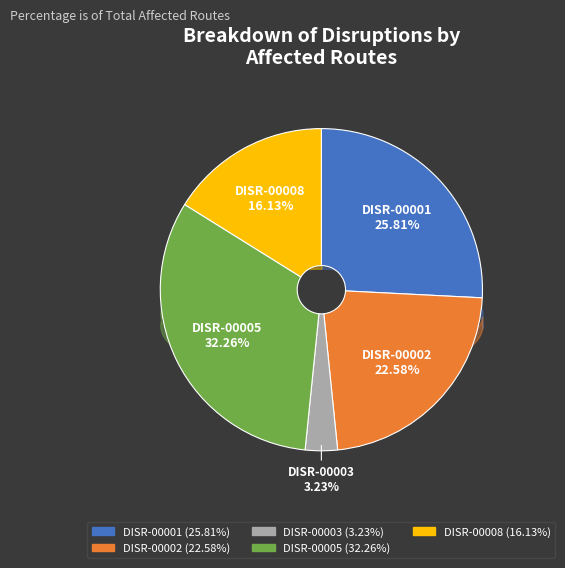

To the nearest percent, what is the difference between the DISR-00001 and DISR-00008 slice percentages?

10%